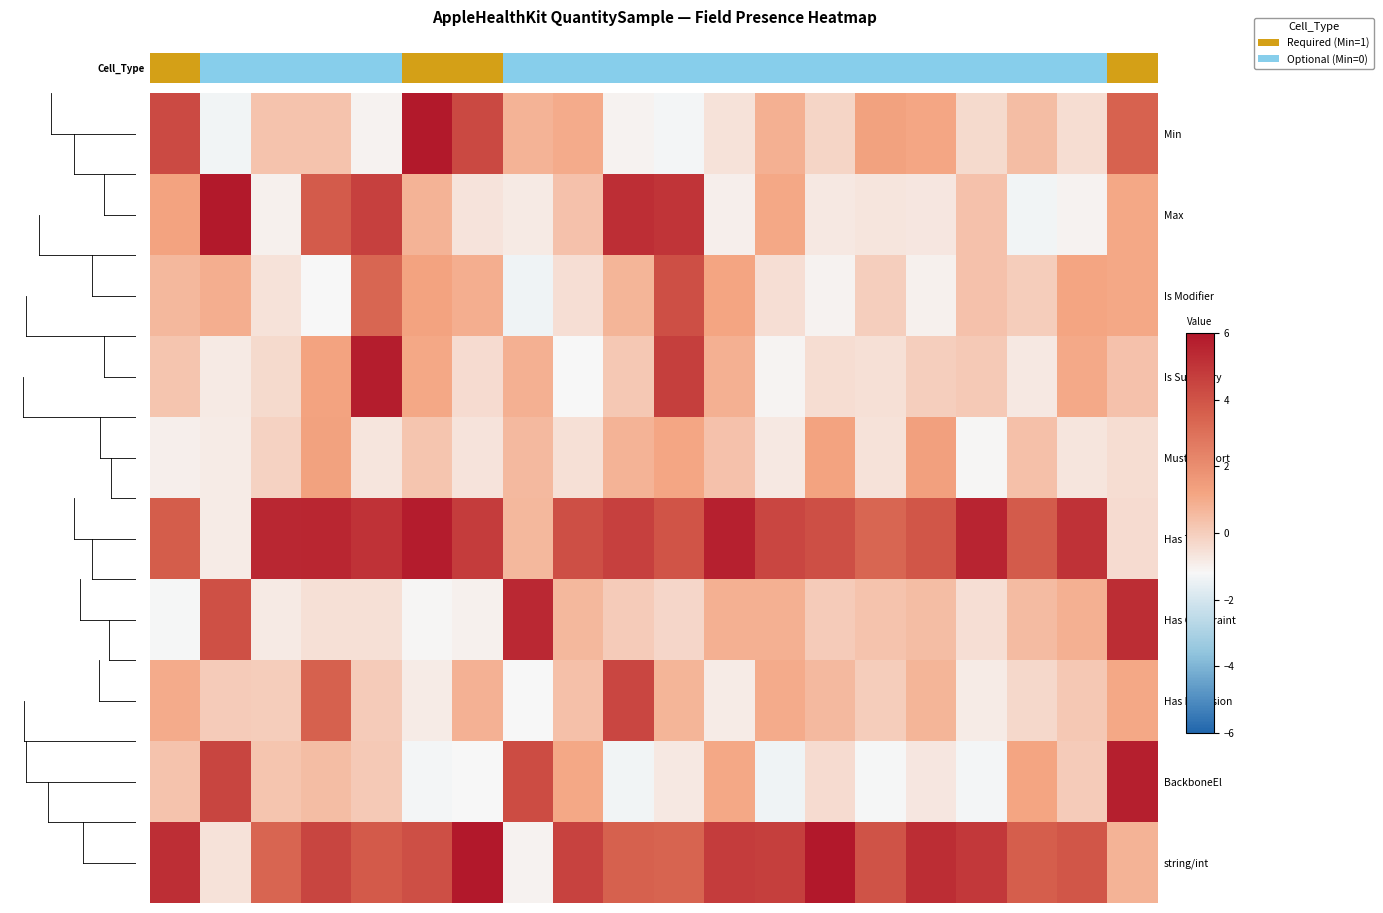

At which category does the chart reach its minimum across all series?

7